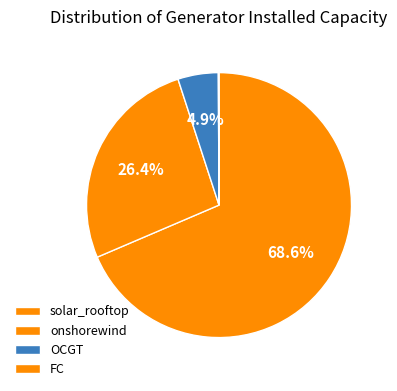

Is there a majority slice in this chart?

Yes